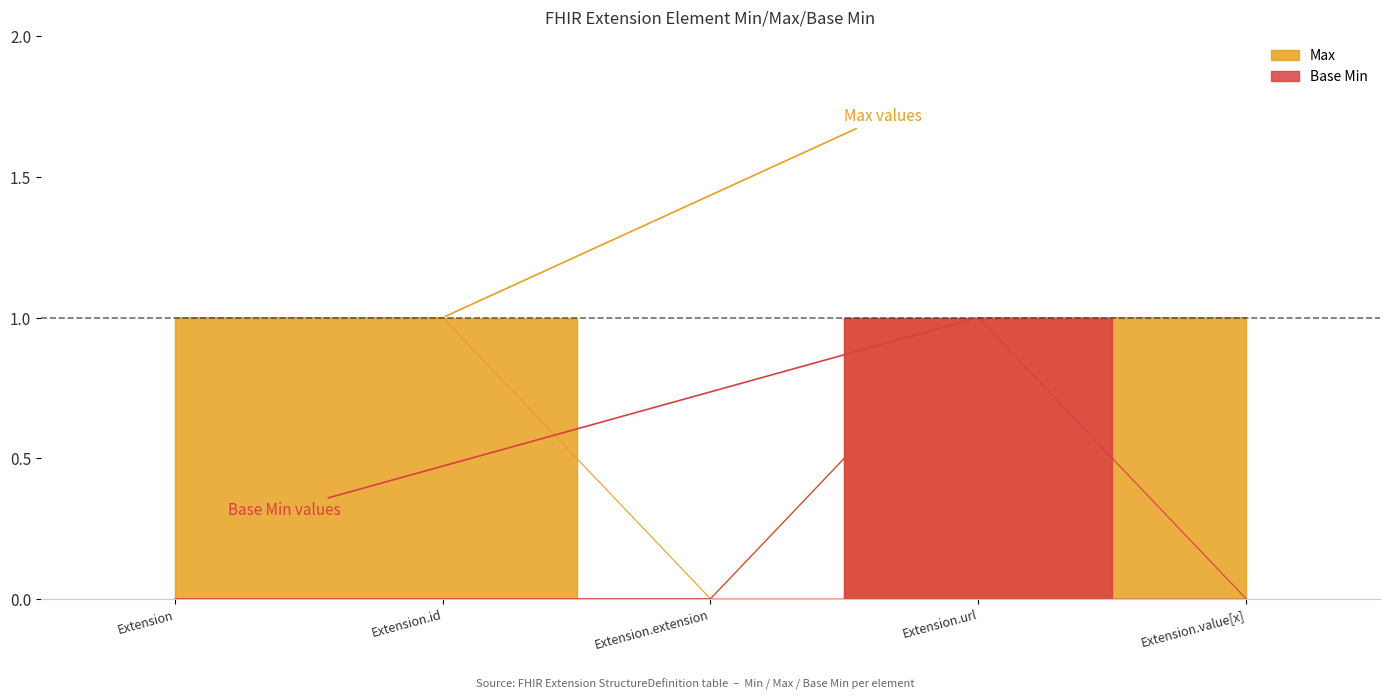

True or false: Max has a value of 1 at Extension.

True